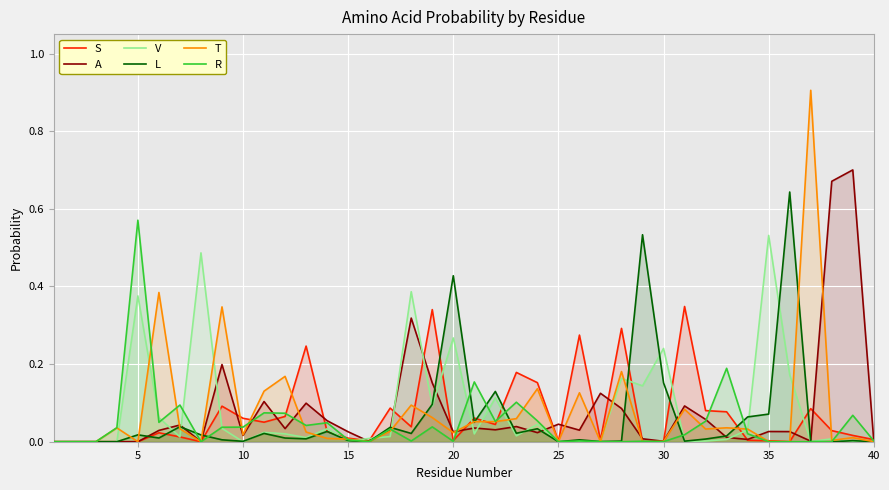

Which series has the largest range (max minus min)?

T